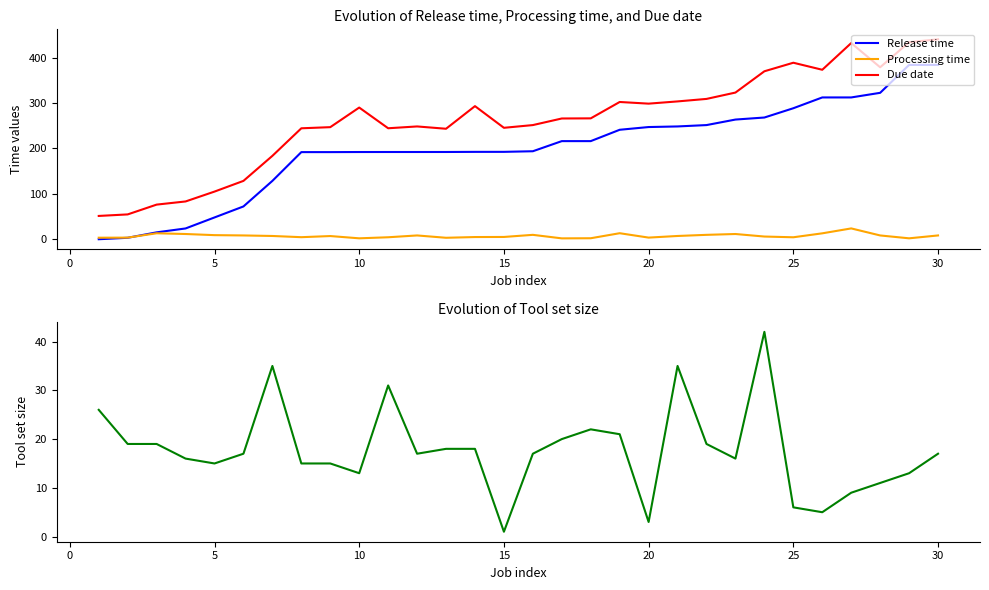

True or false: Due date and Release time intersect in this chart.

False